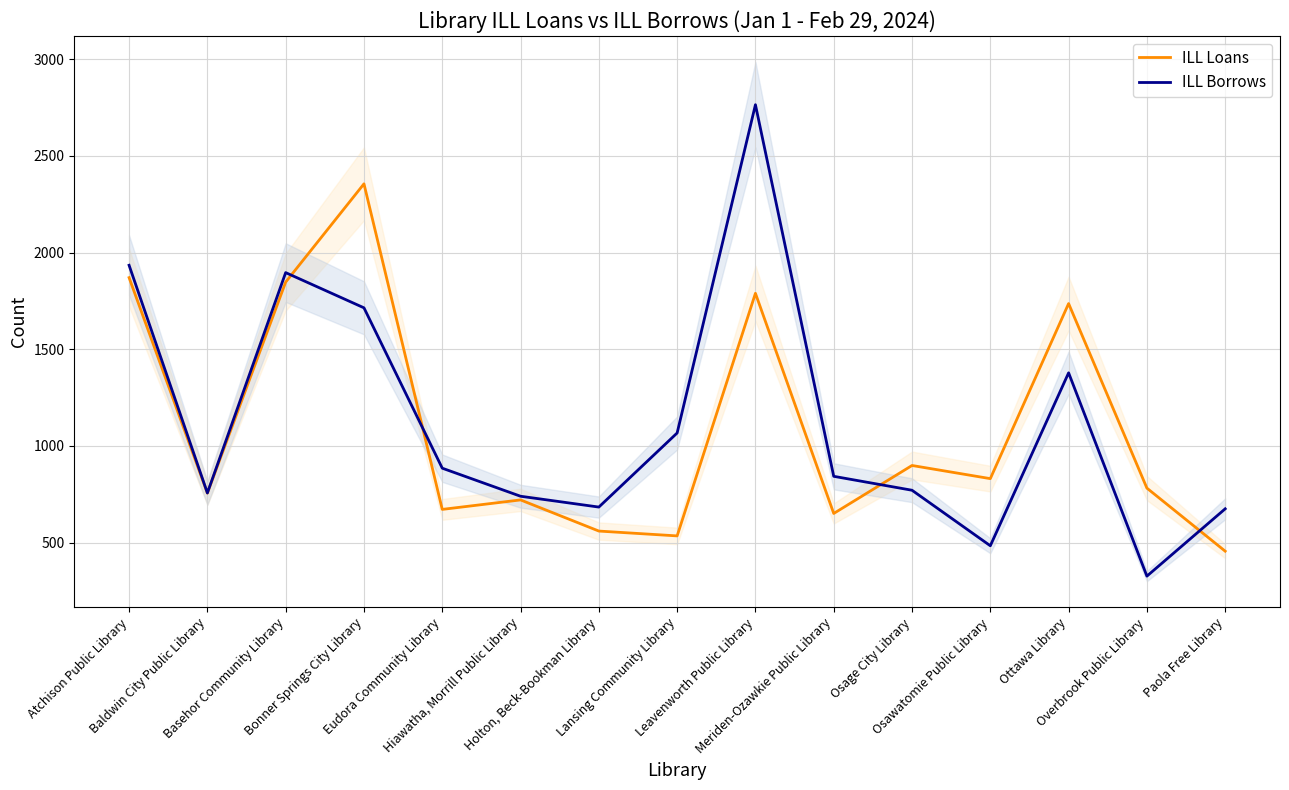

Is the value of ILL Borrows at Bonner Springs City Library greater than the value of ILL Loans at Hiawatha, Morrill Public Library?

Yes